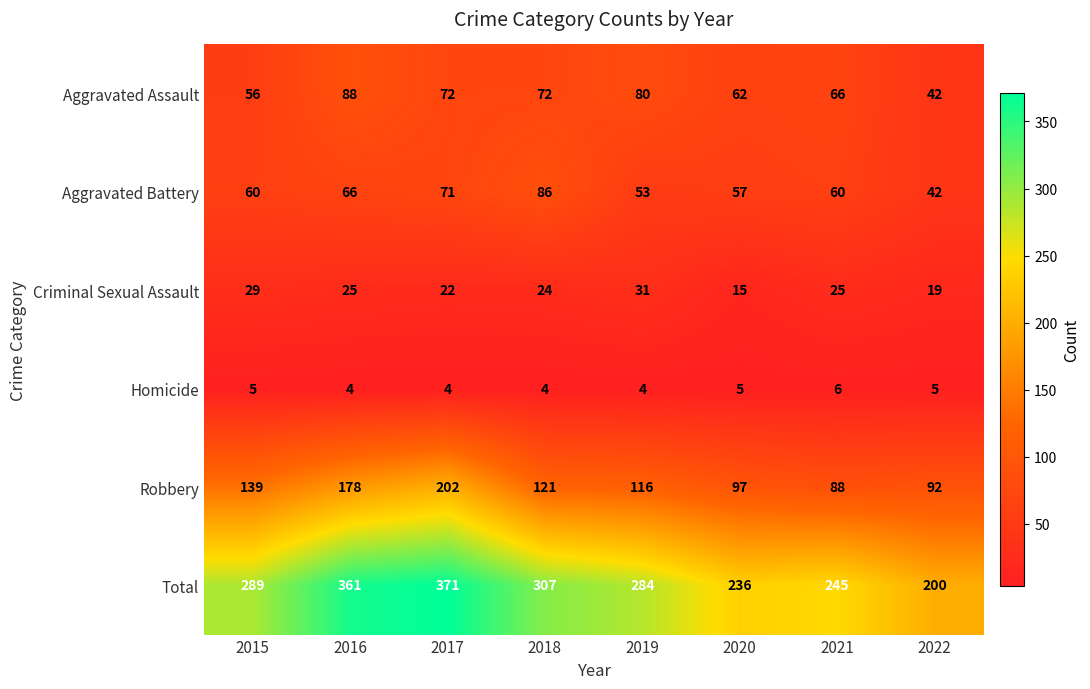

How many distinct data groups are displayed?

6